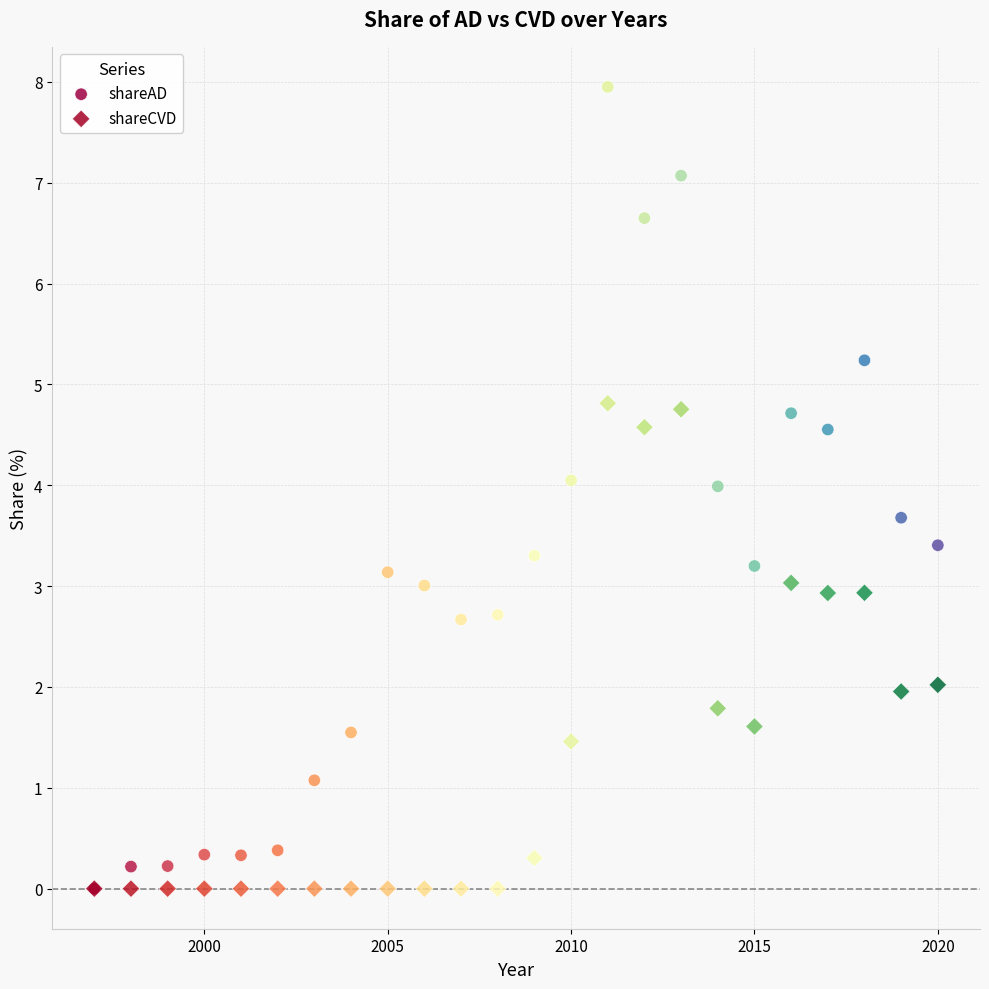

What are all the series names shown in the legend?

shareAD, shareCVD